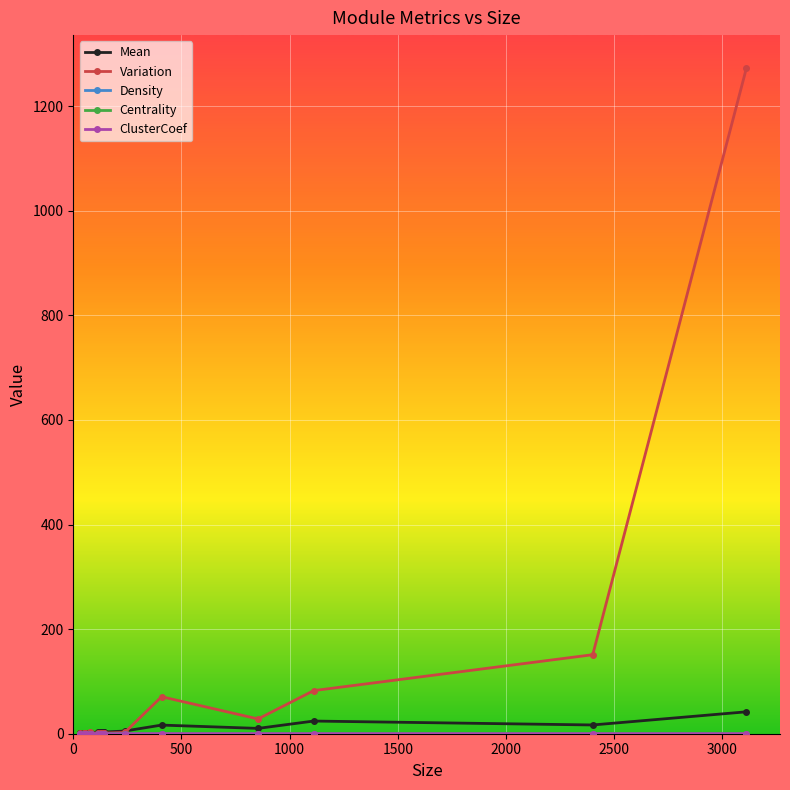

Is the value of Variation at 3500 greater than the value of ClusterCoef at 12?

Yes